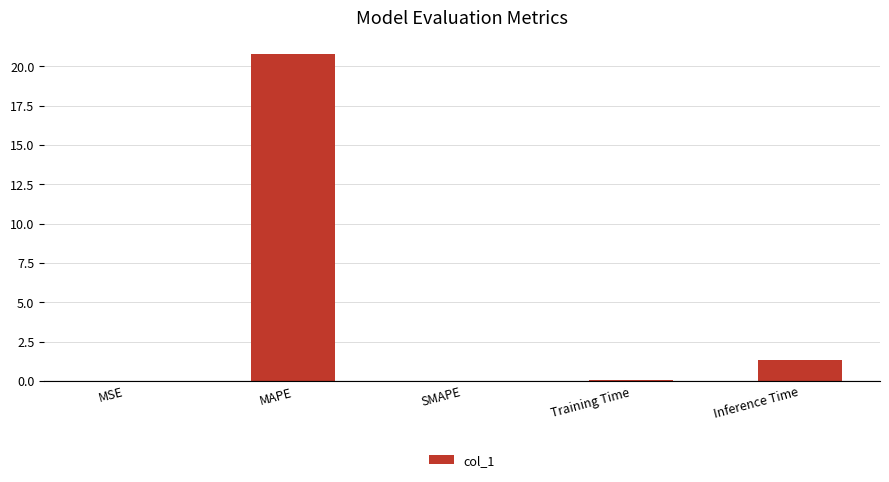

What is the approximate value at Training Time?

0.1